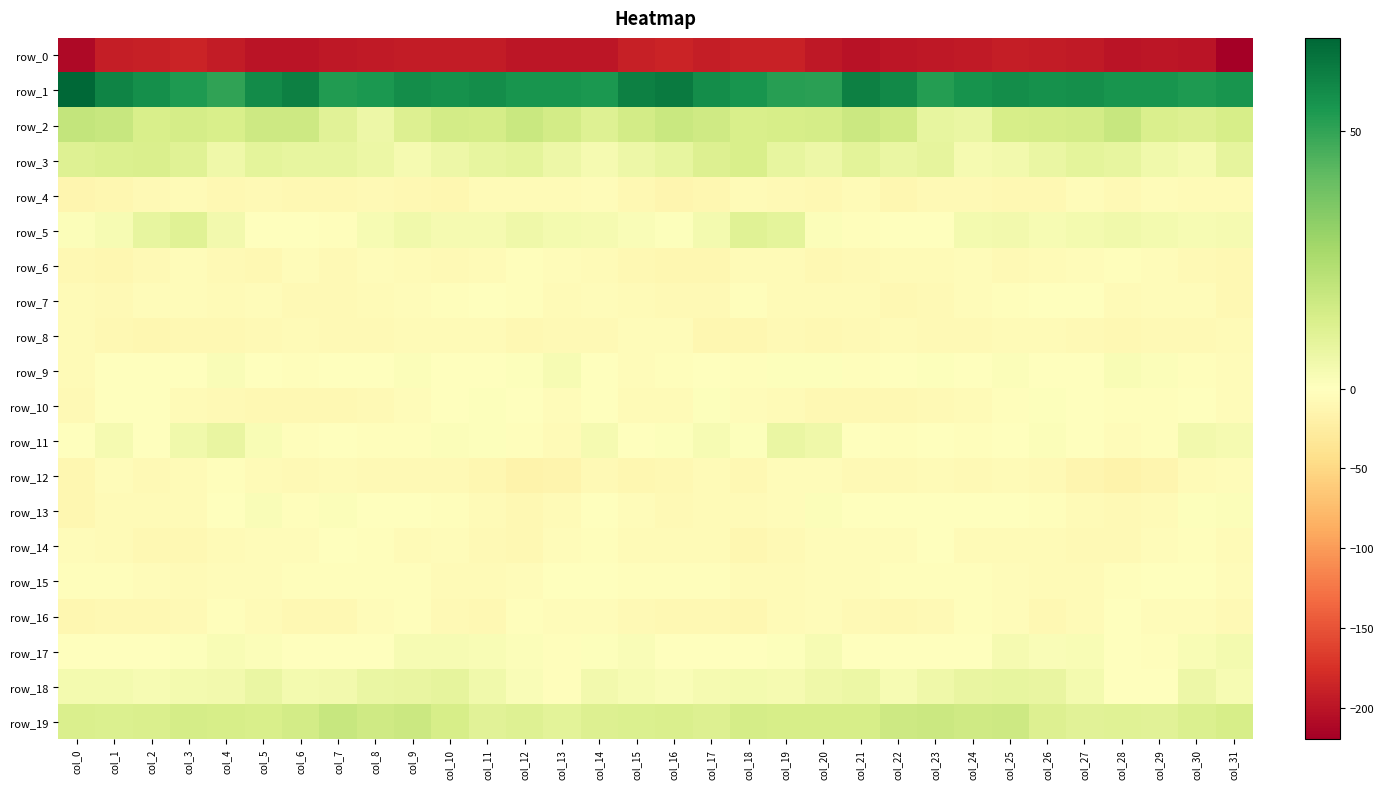

At col_16, list the series in order from largest to smallest.

row_1, row_2, row_19, row_3, row_18, row_5, row_11, row_17, row_15, row_9, row_8, row_14, row_10, row_7, row_13, row_16, row_12, row_6, row_4, row_0